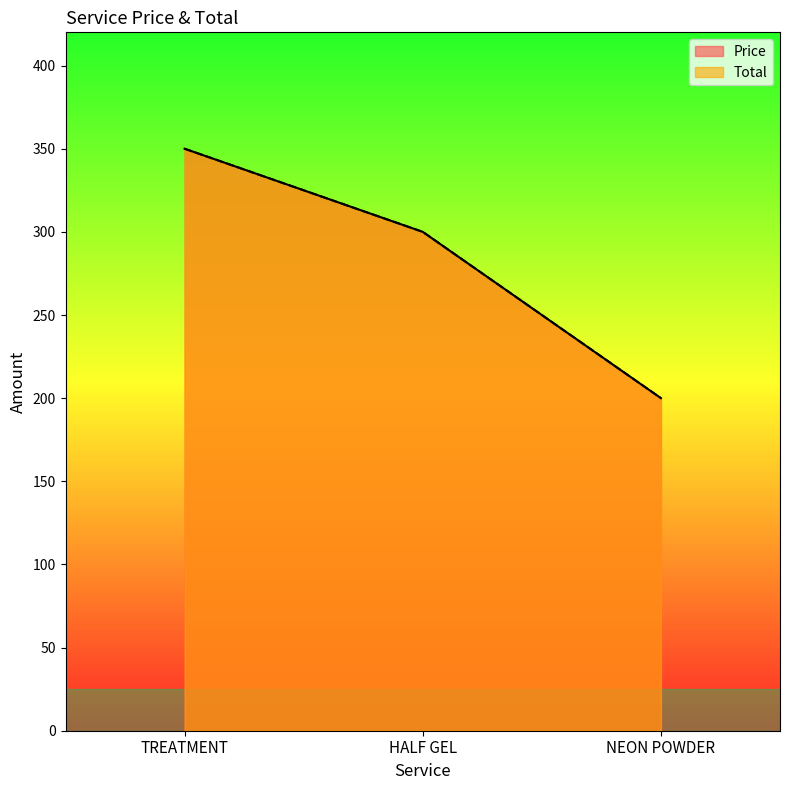

Does the chart display data point markers on the line(s)?

No